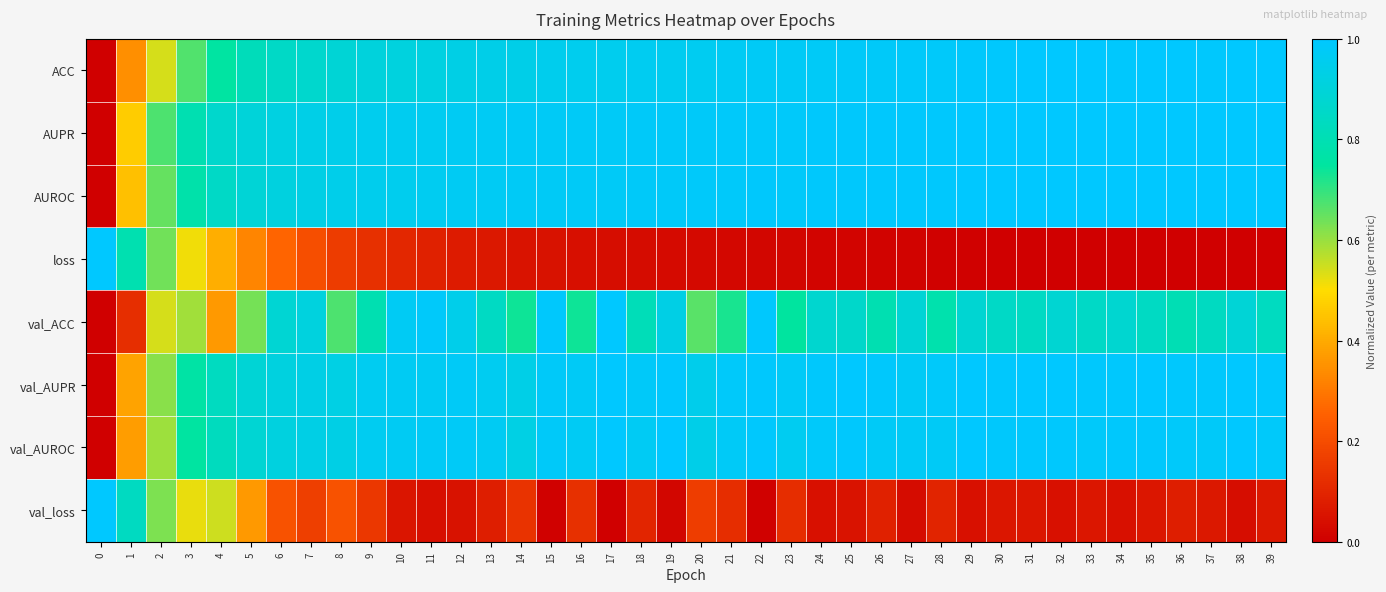

Which series has the largest range (max minus min)?

ACC